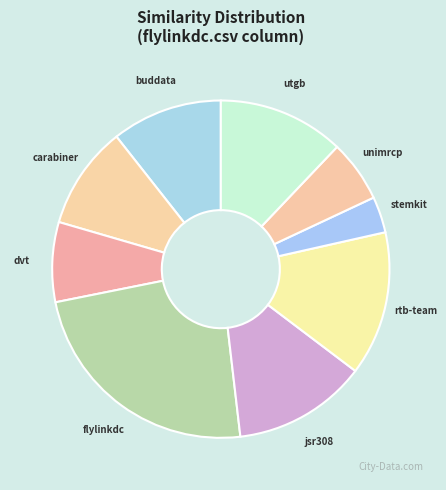

How many slices are in this pie chart?

9